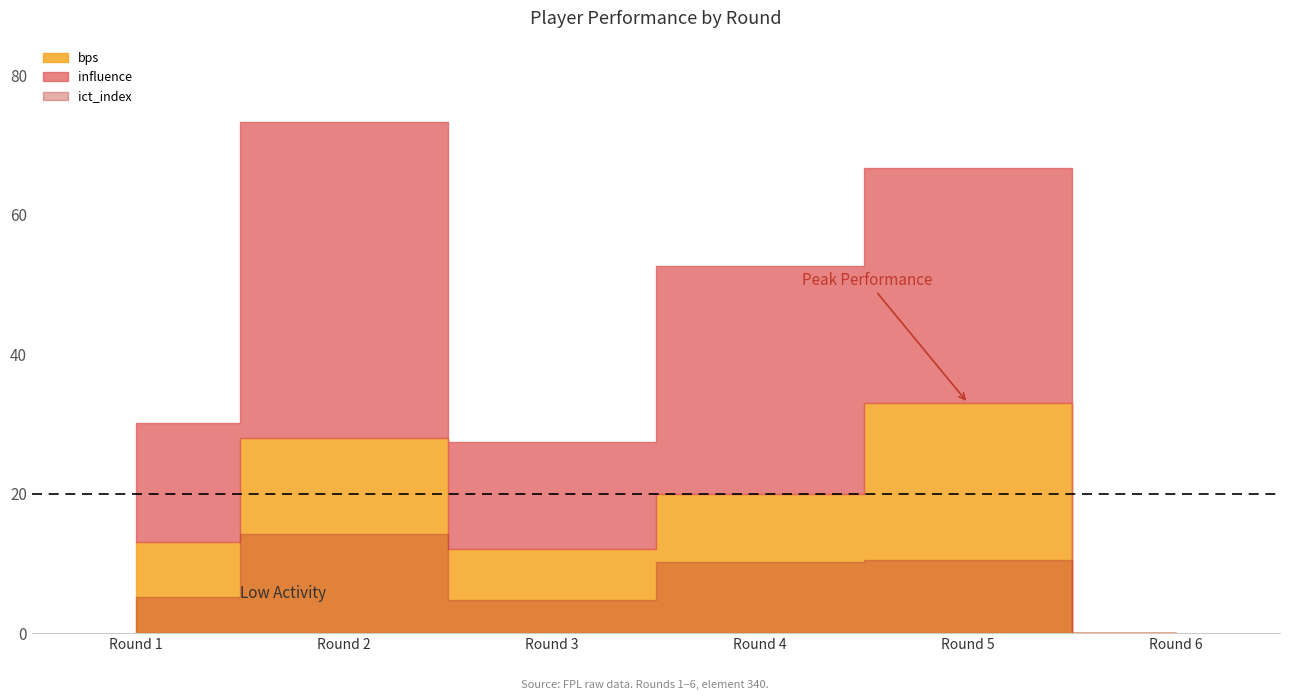

How many interior local valleys does the influence series have?

1